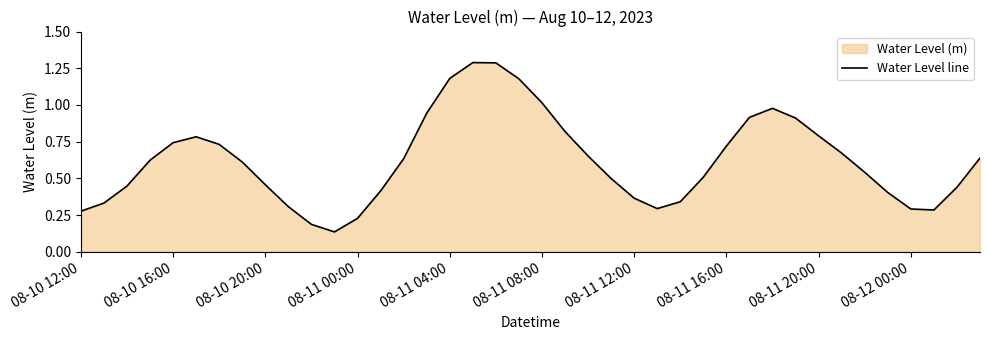

What is the greatest value displayed?

1.3